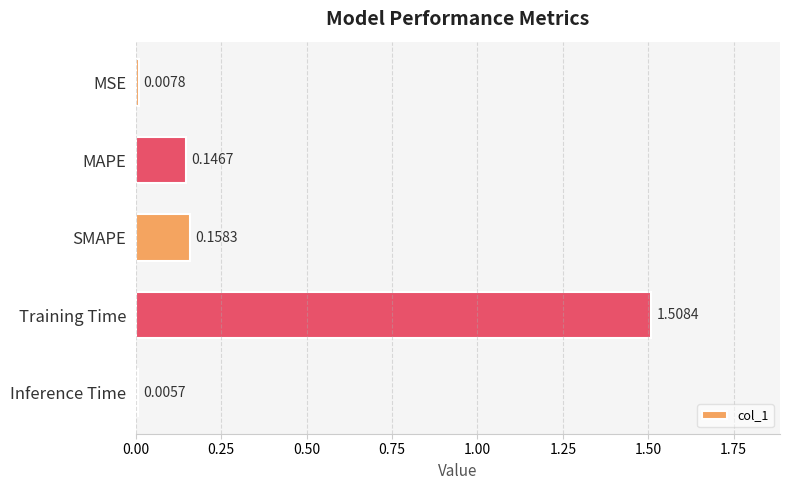

Which category has the highest value across all series?

Training Time